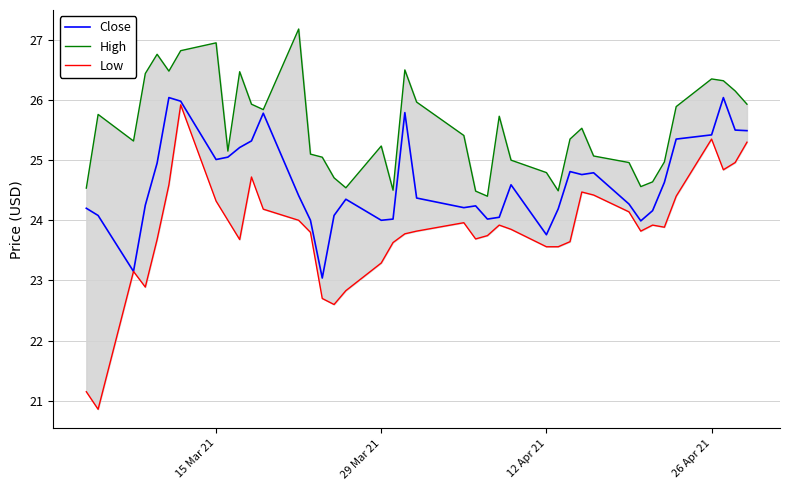

Which series has the largest total across all categories?

High